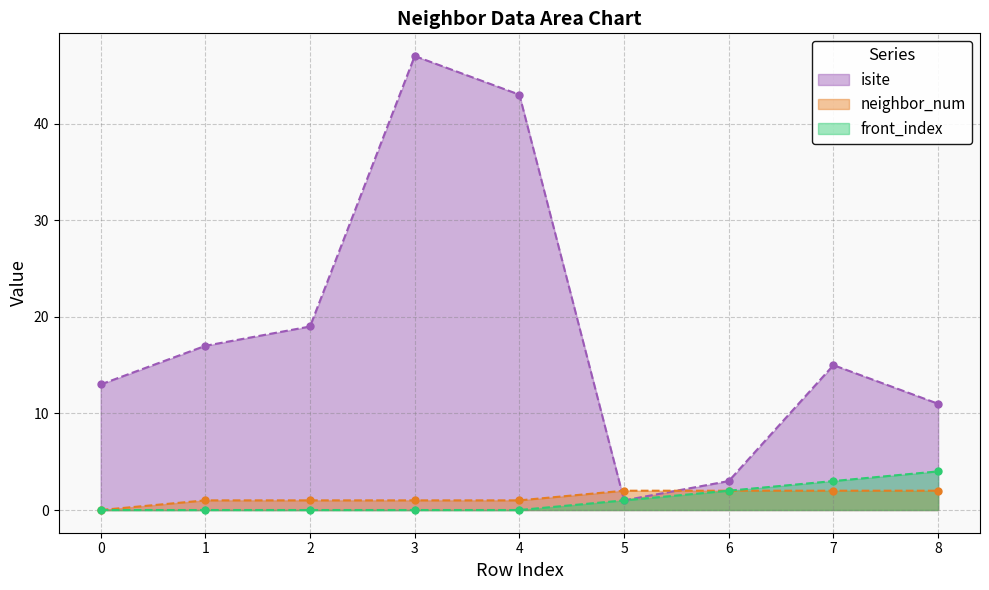

Count the front_index values in the range 0 to 2.

7